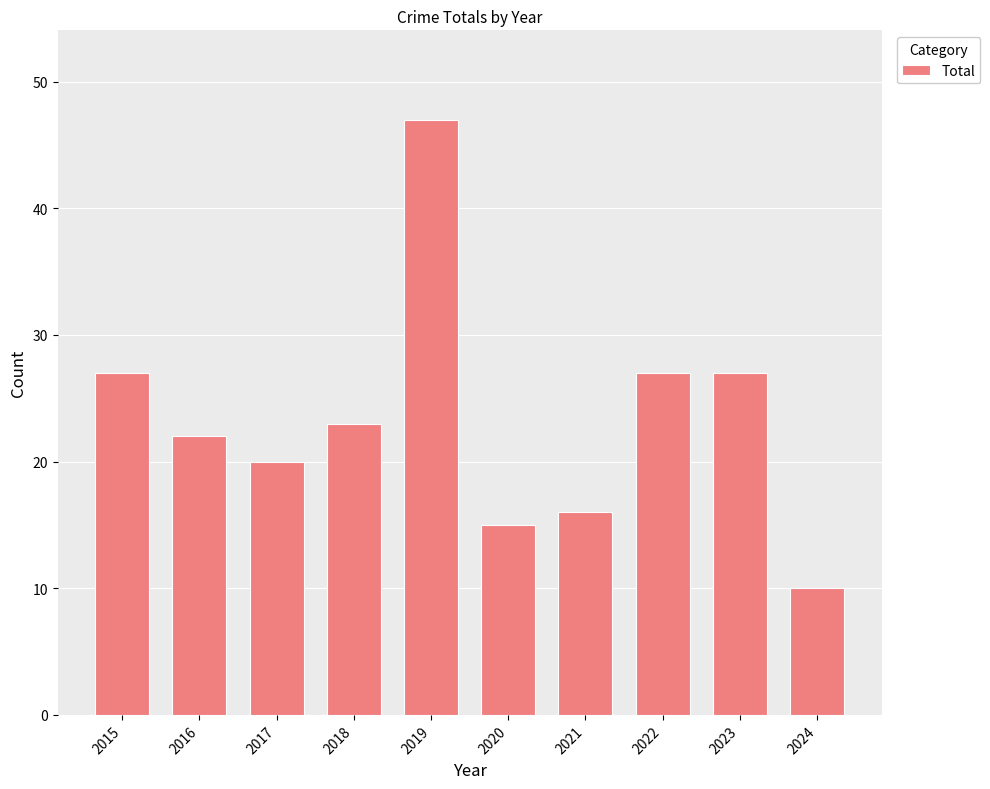

What is the change in value from 2017 to 2018?

+3